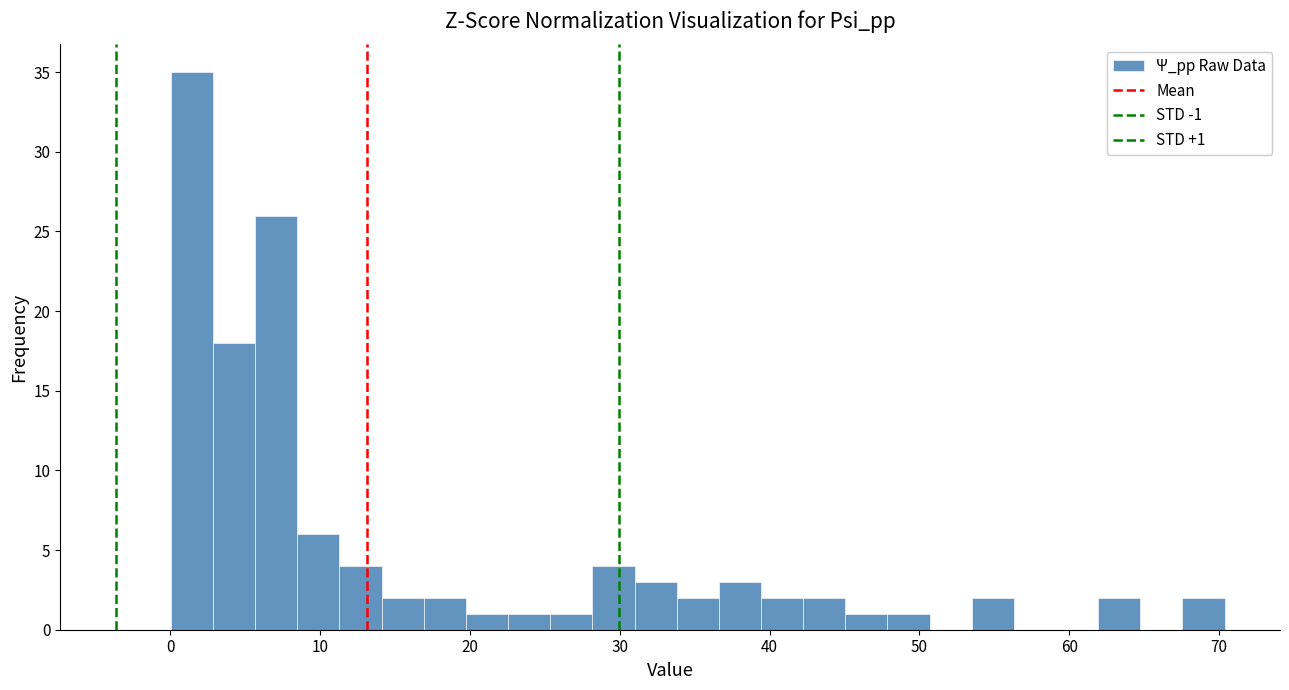

Read against the x-axis, roughly where is the centre of the tallest bar?

1